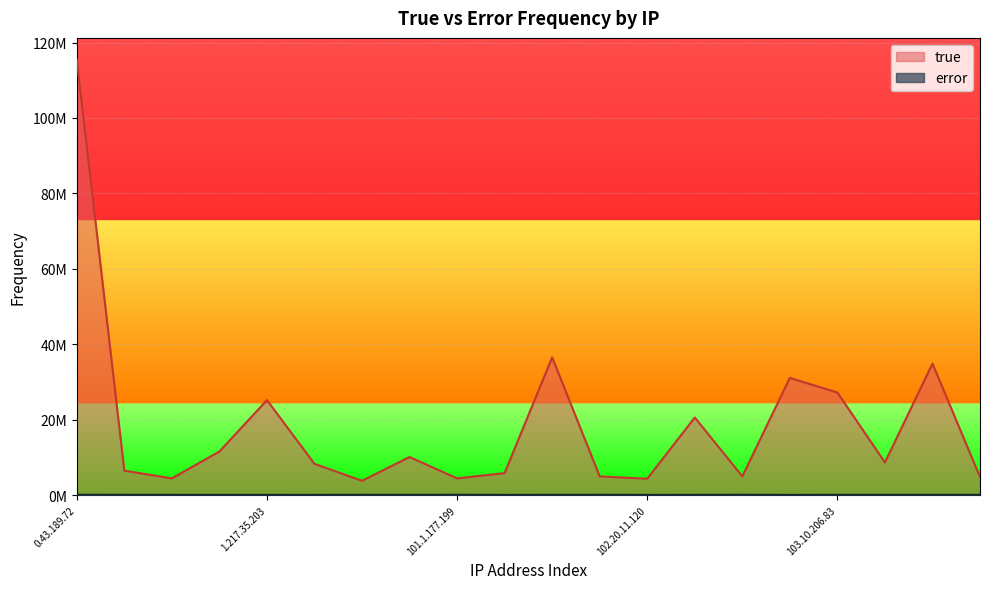

What is the difference between the second highest and minimum values in the true series?

32737301